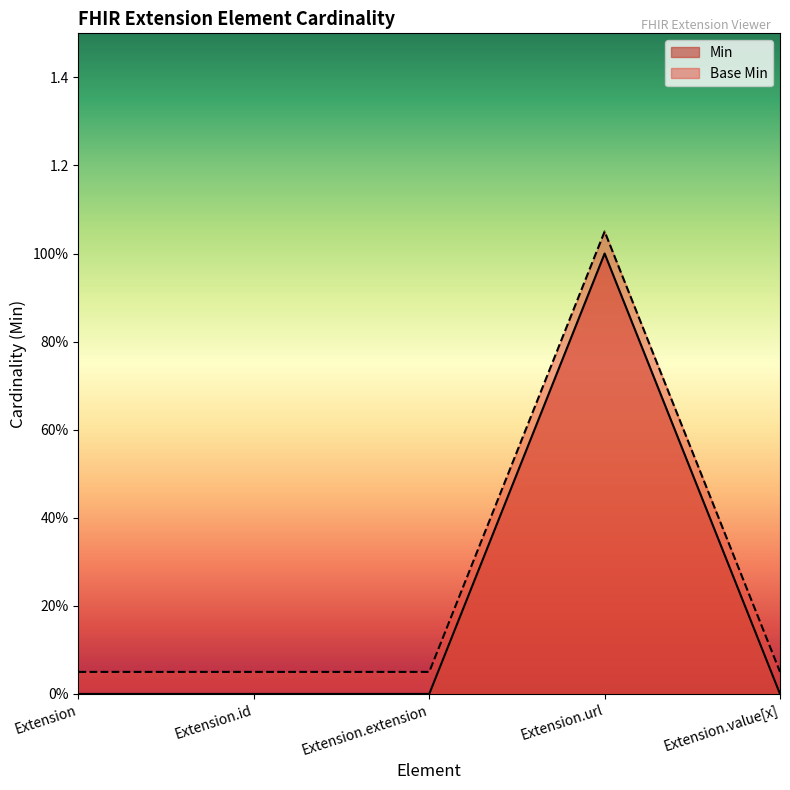

How many values in the Min series exceed 0?

1